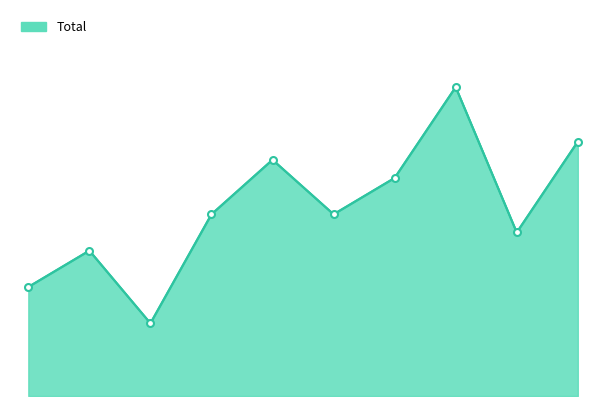

Is this an area chart (filled region under the line)?

Yes